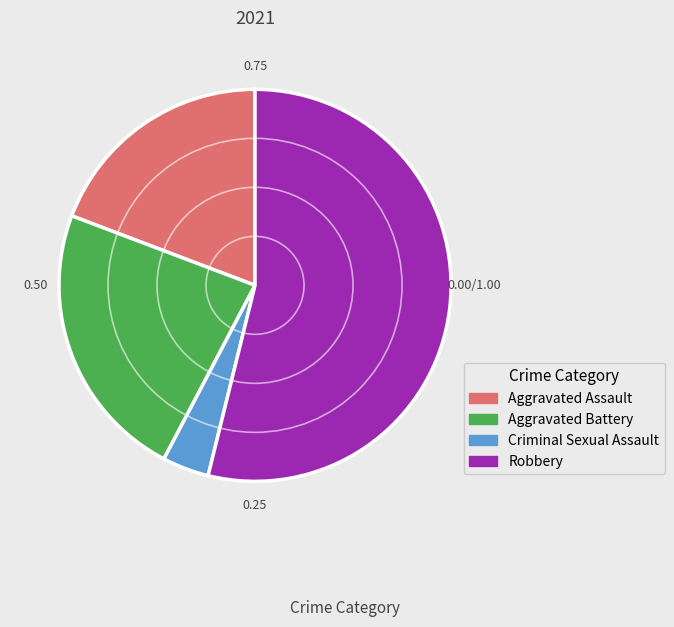

The Aggravated Battery slice represents 30% of the pie. True or false?

False